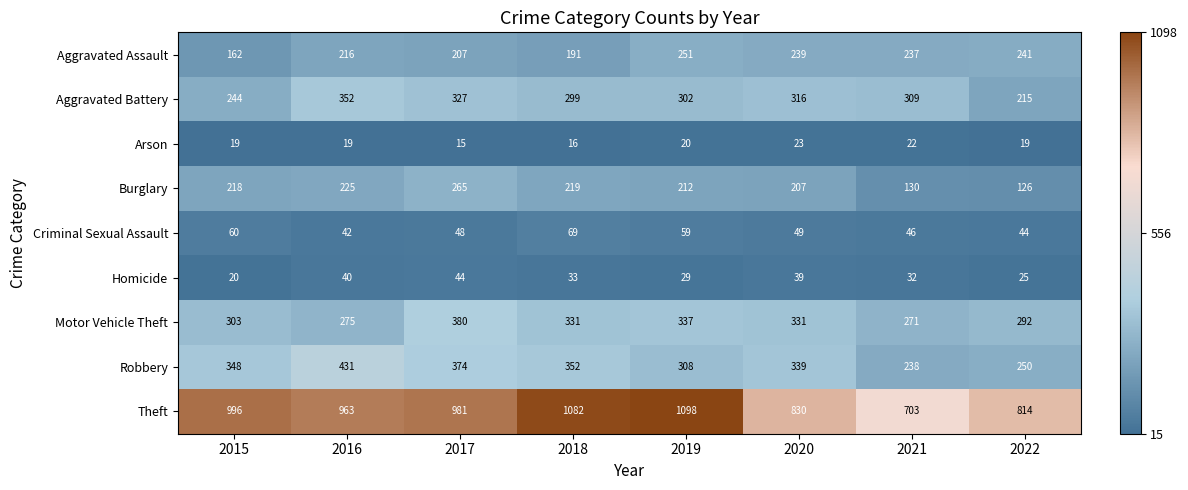

What is the average value of the Aggravated Assault series?

218